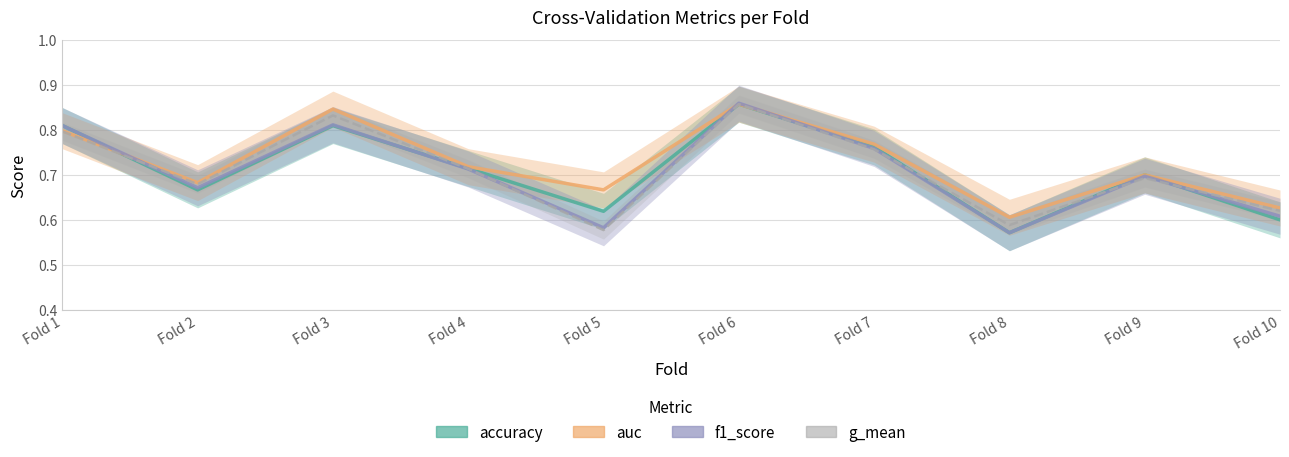

How many f1_score values are between 0 and 1?

10